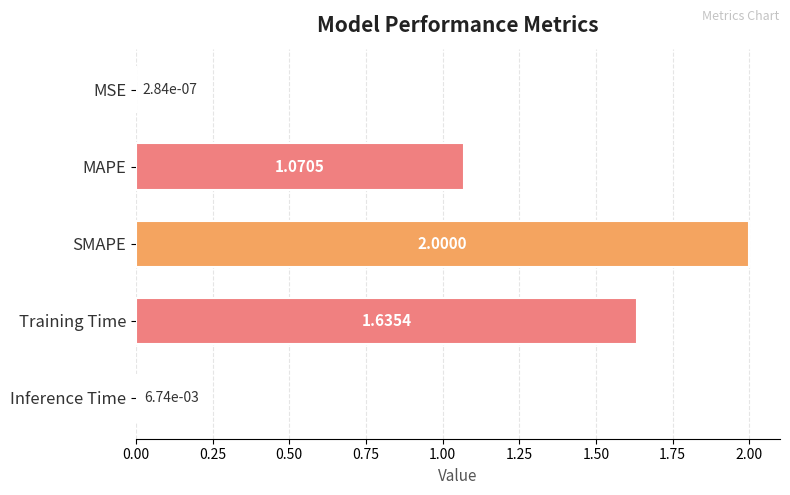

At which label is the value closest to 1?

MAPE